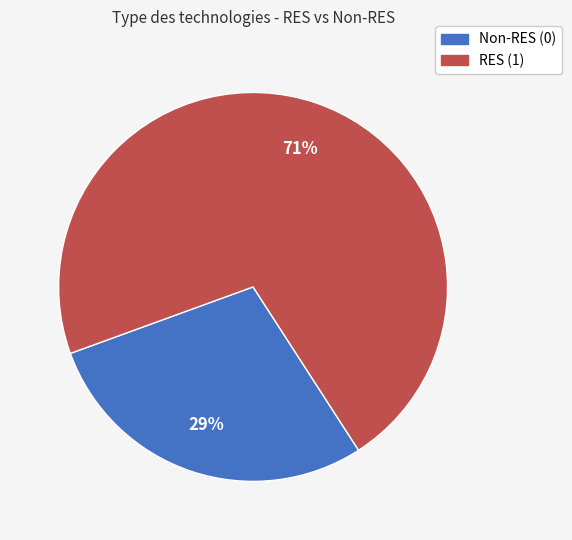

How many slices are in this pie chart?

2